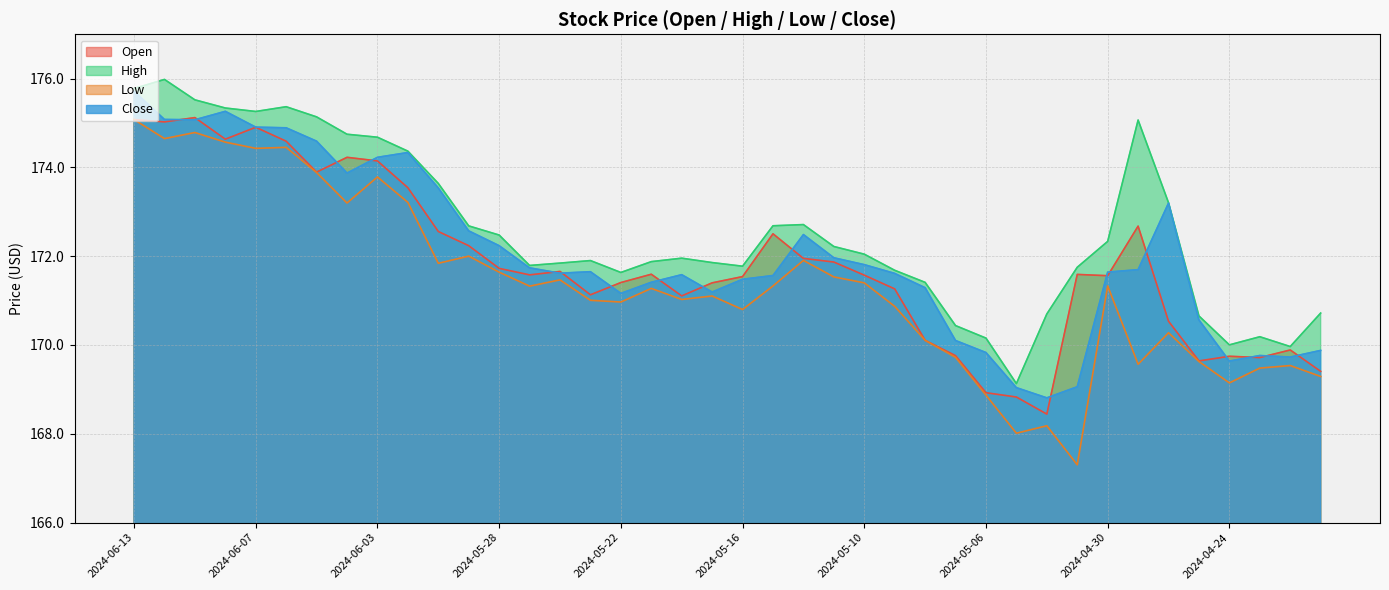

Does the chart have visible grid lines?

Yes